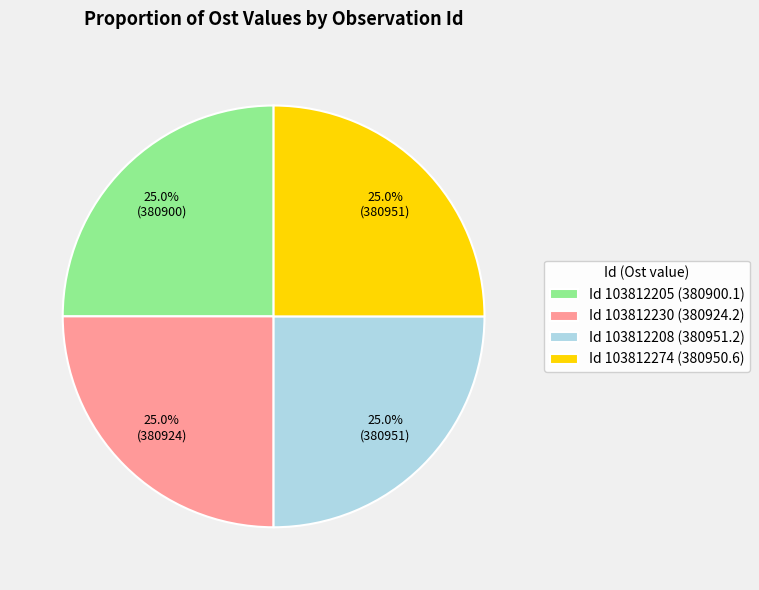

Approximately how many times larger is the value at Id 103812208 (380951.2) compared to Id 103812230 (380924.2)?

1.0